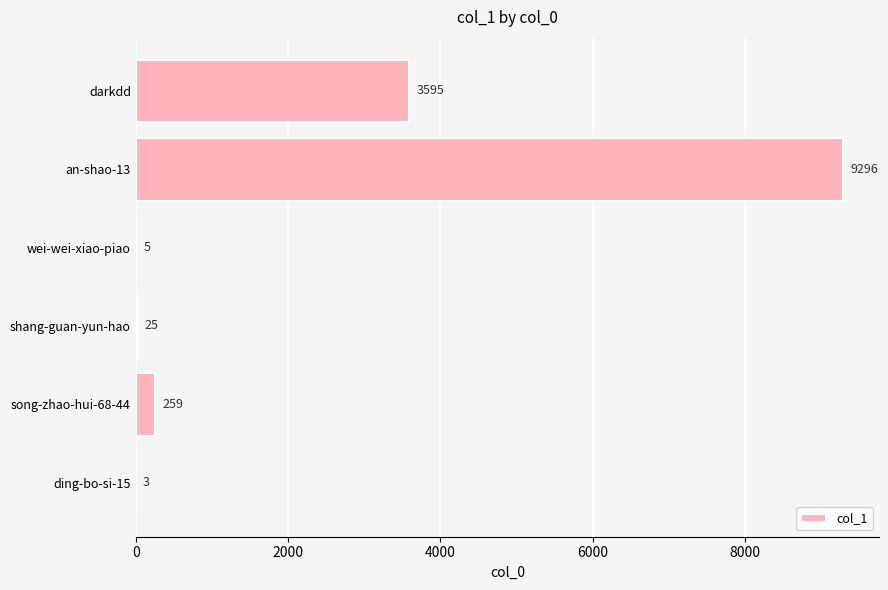

Is it true that the value at darkdd is 3595?

True